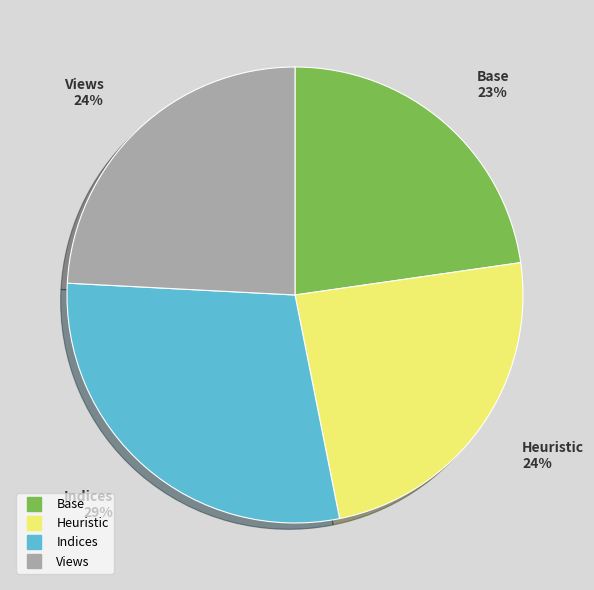

To the nearest percent, what portion does Indices represent?

29%